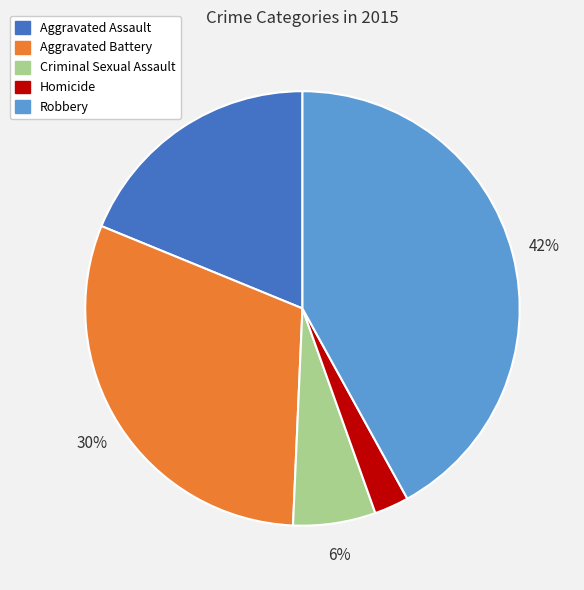

Is it true that Criminal Sexual Assault is 6% of the pie?

True